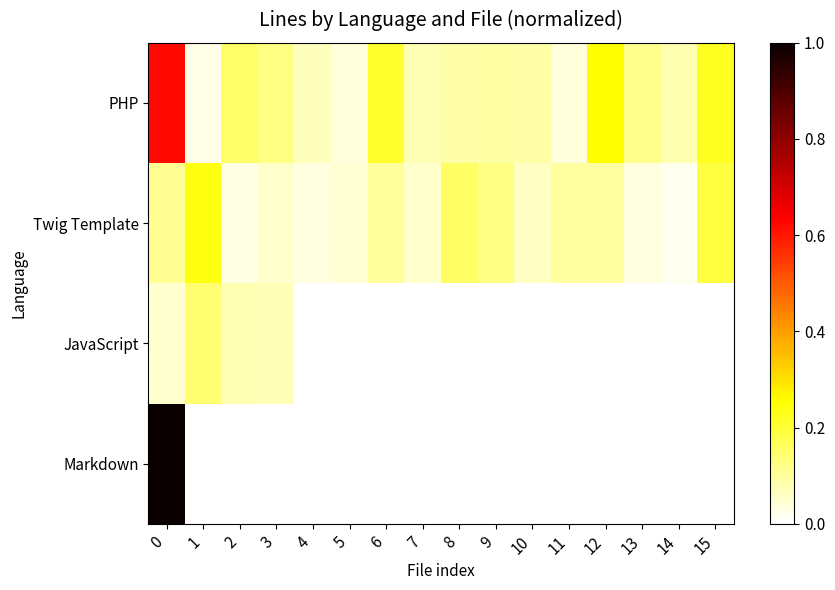

At how many categories does at least one series exceed 0?

16